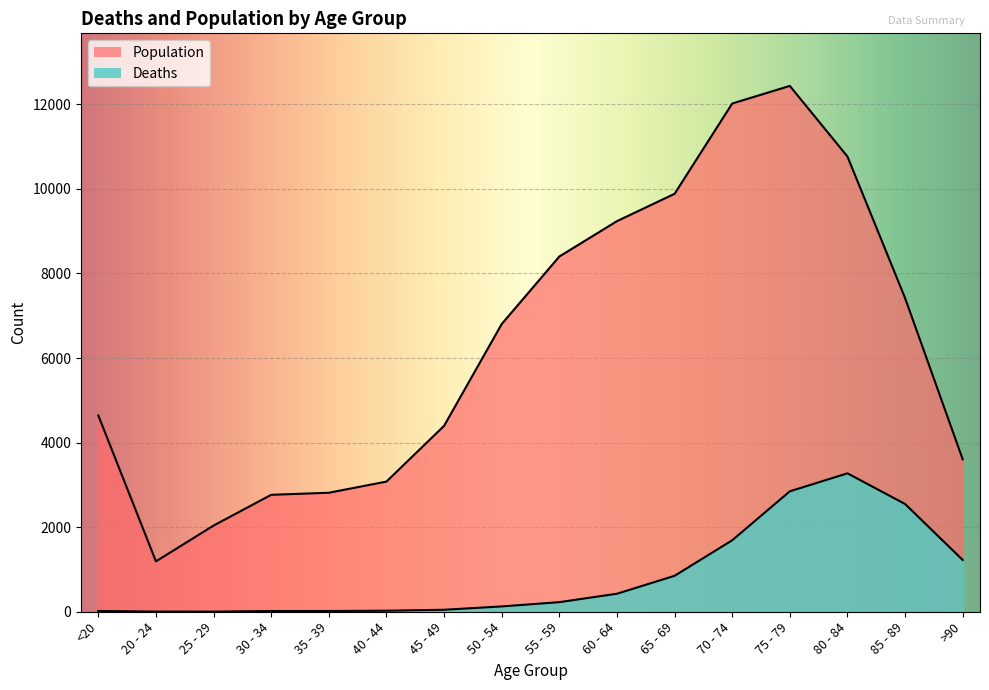

How many data points does each series have?

16